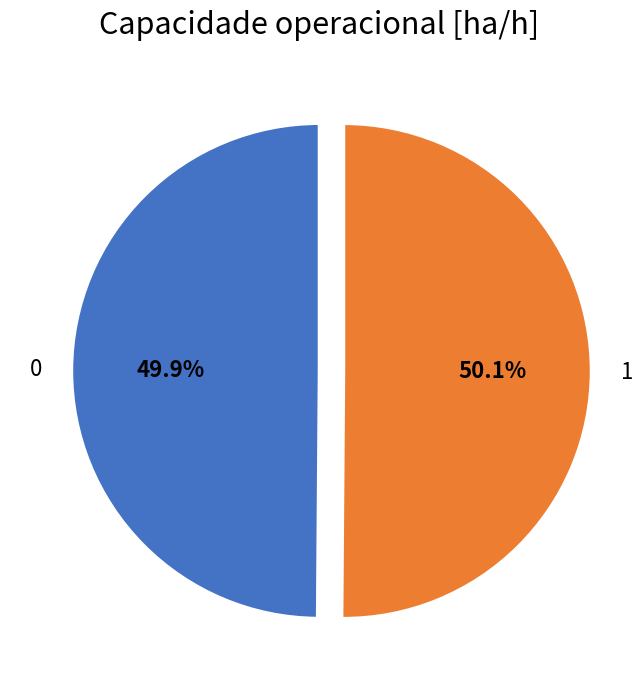

To the nearest percent, what percentage of the pie is 1?

50%